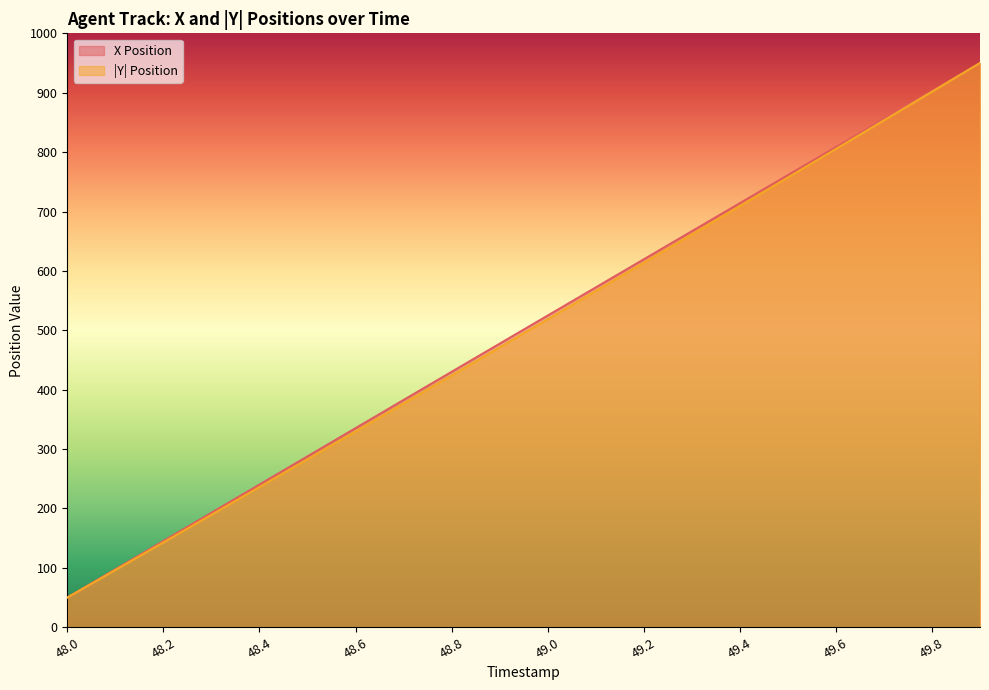

How many data points in Y Position (abs) are less than 518?

10